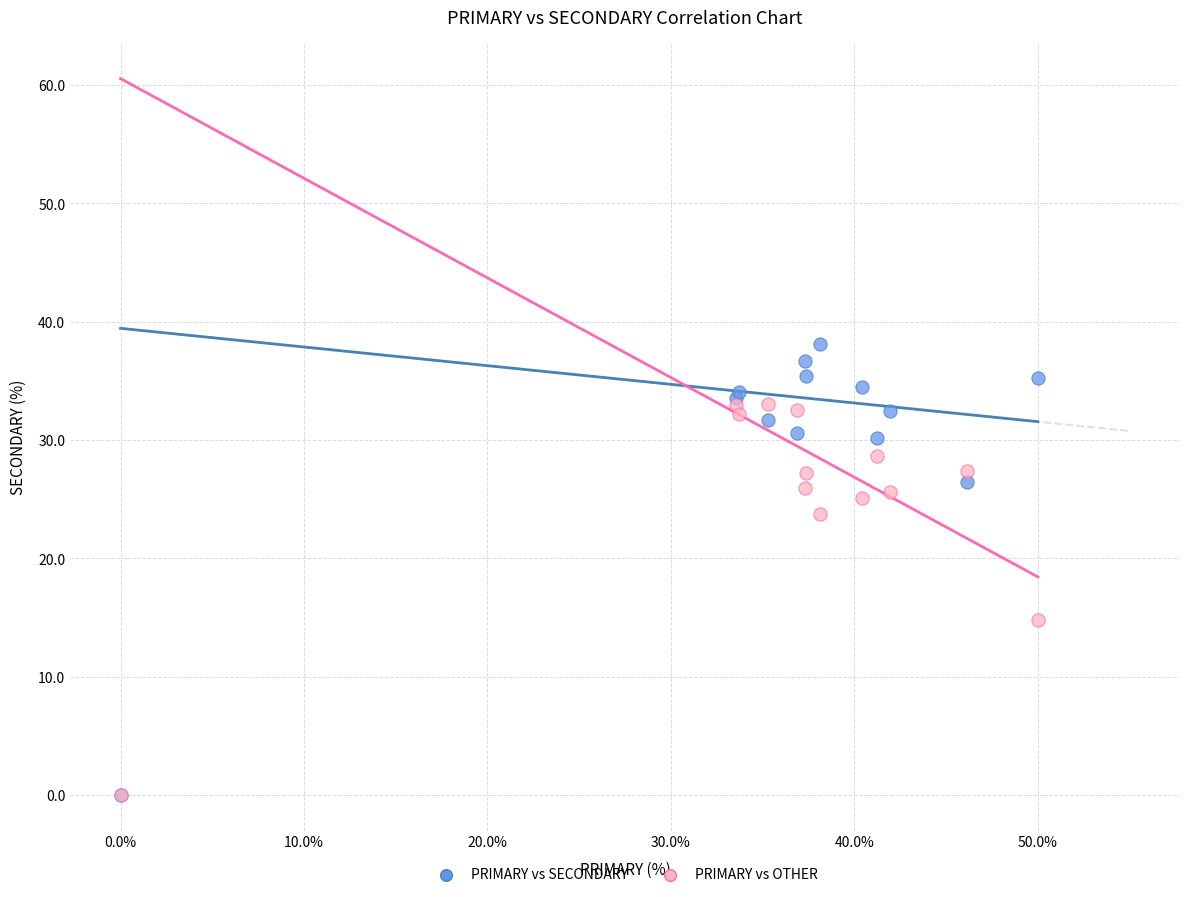

In the PRIMARY vs OTHER series, what Y value is closest to 16?

14.8